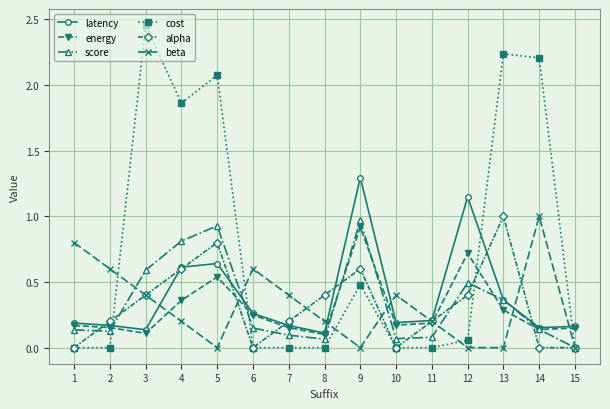

Which series changed the most between 4 and 8?

cost